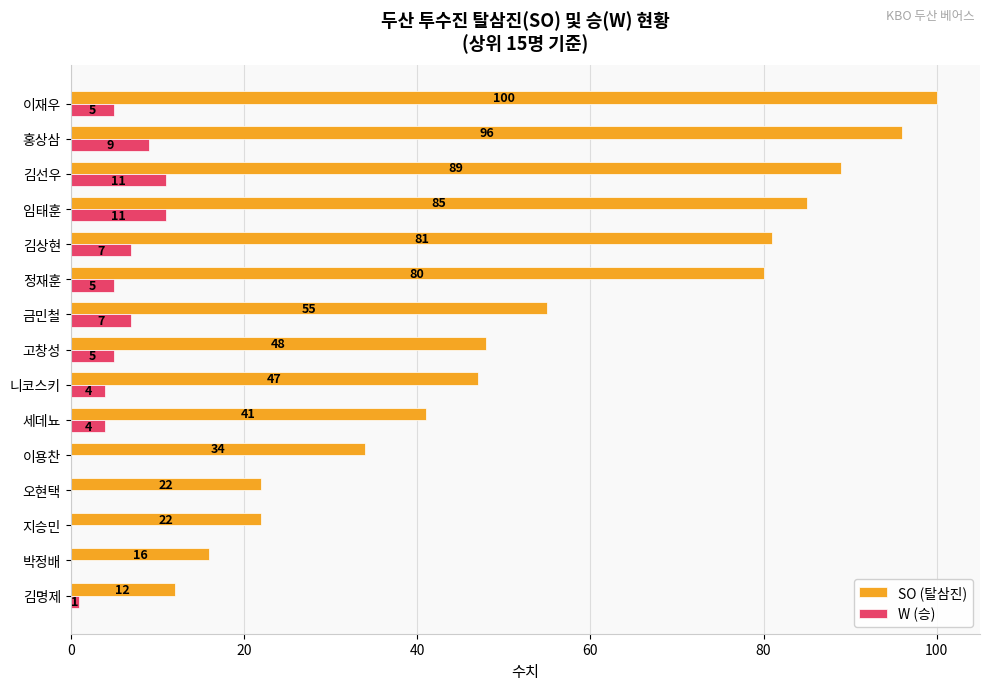

Which series has the largest total across all categories?

SO (탈삼진)